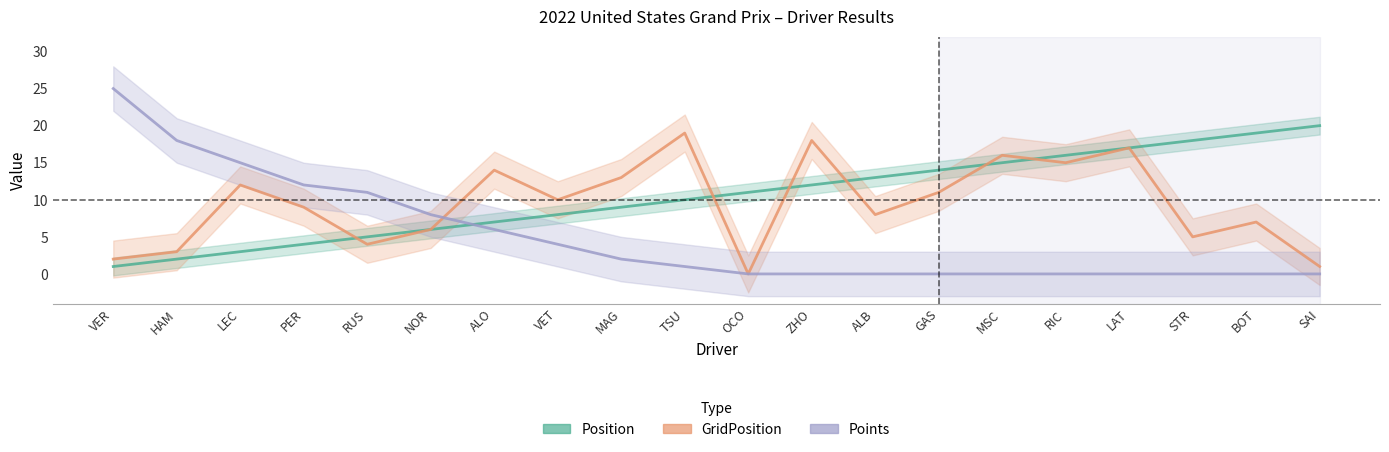

What is the label of the 19th point from the left?

BOT